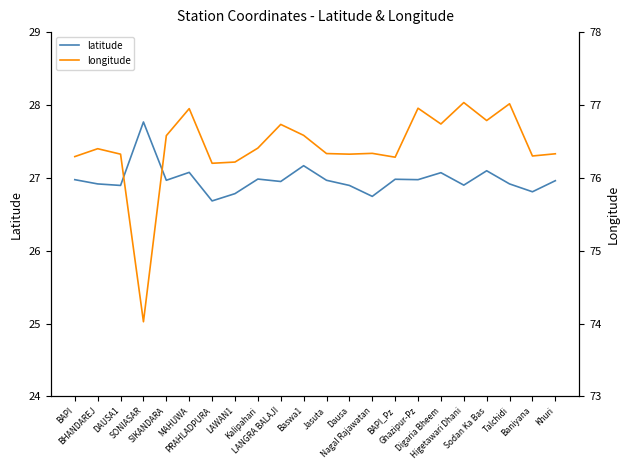

What value does the latitude series have at Baniyana?

26.8